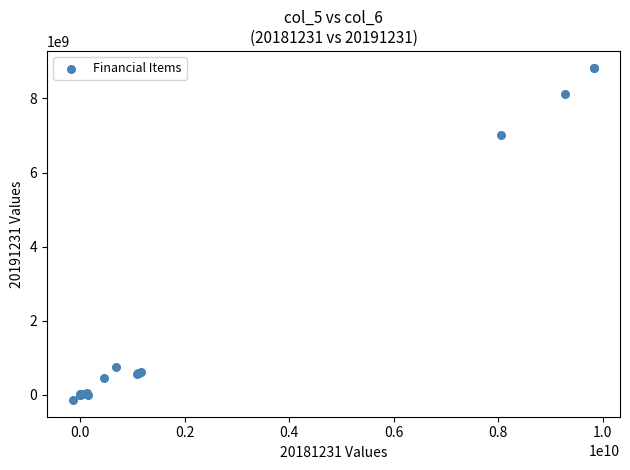

What Y value in the scatter plot is closest to 4345634395?

7009853144.8